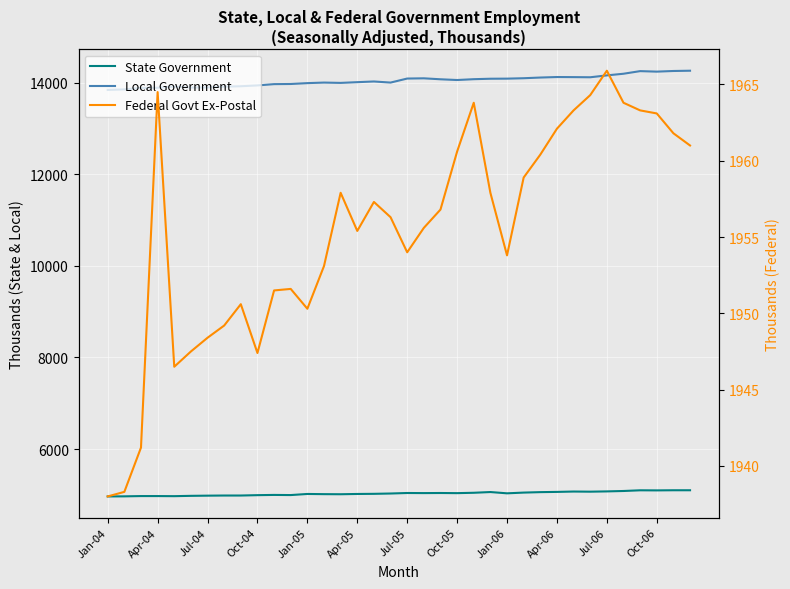

How many interior local peaks does the Local Government series have?

6